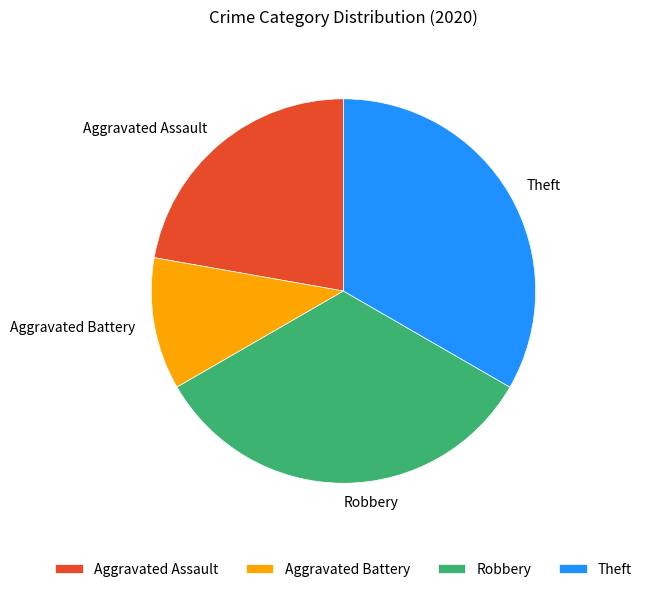

Combined, do Aggravated Assault and Theft account for over 50%?

Yes